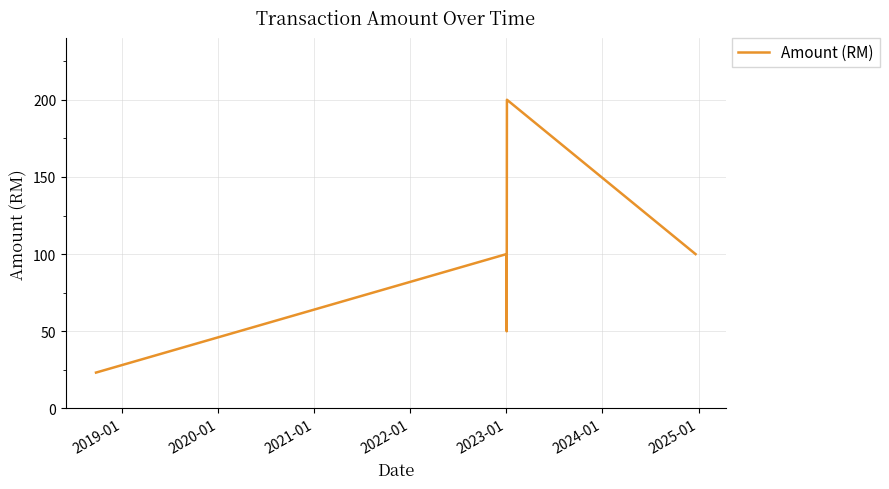

What is the average value?

94.7